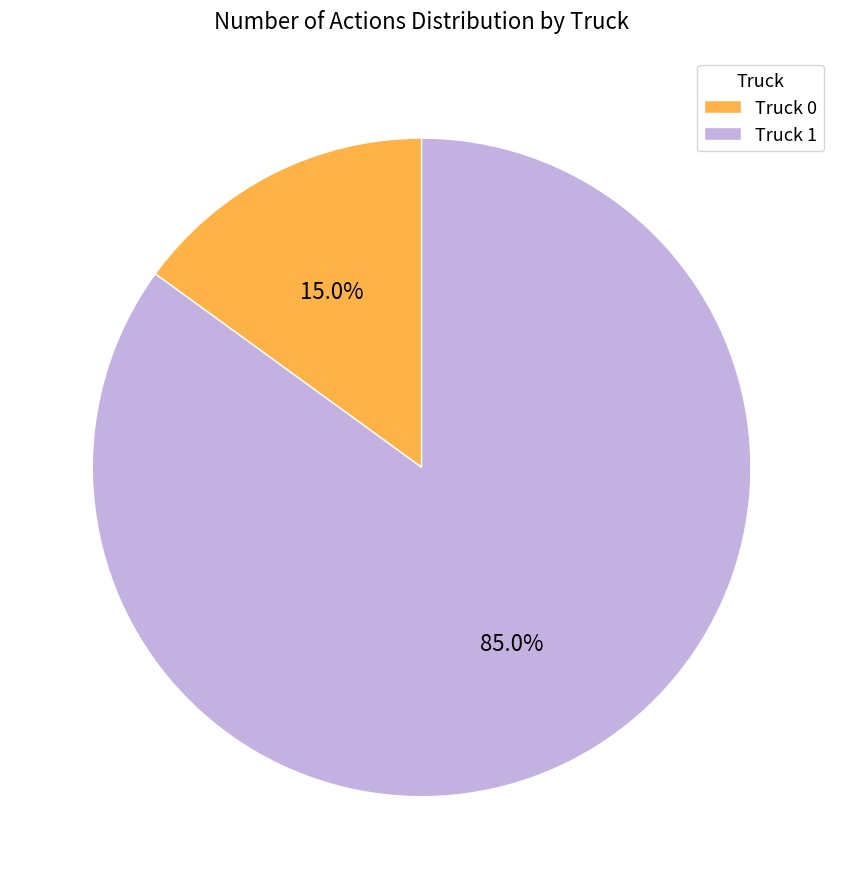

Rank the categories by value from highest to lowest.

Truck 1, Truck 0